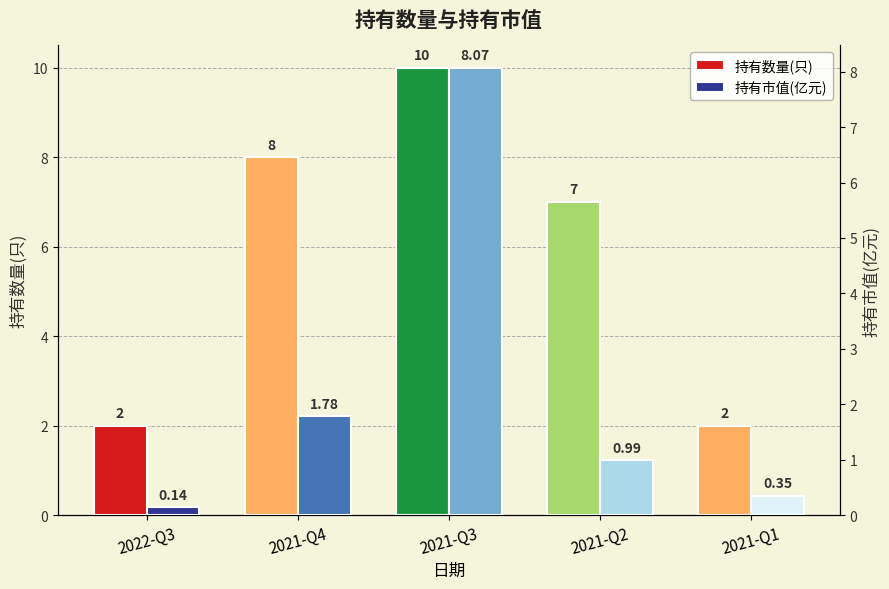

Rank the series by their maximum value, from lowest to highest.

持有市值(亿元), 持有数量(只)